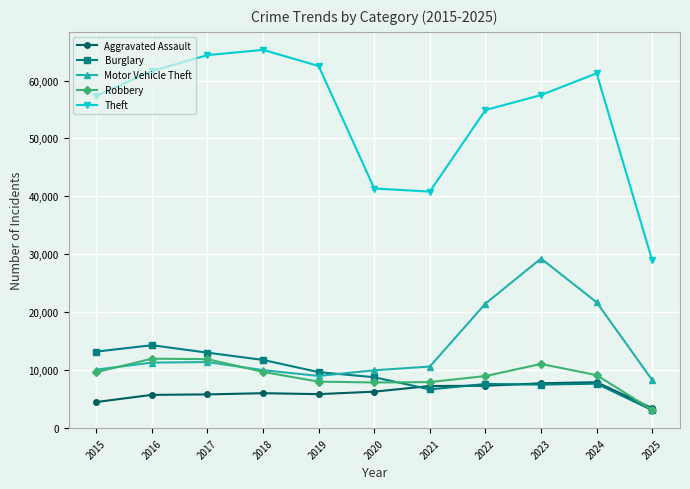

What is the value of the Aggravated Assault point at the 9th from the left?

7712